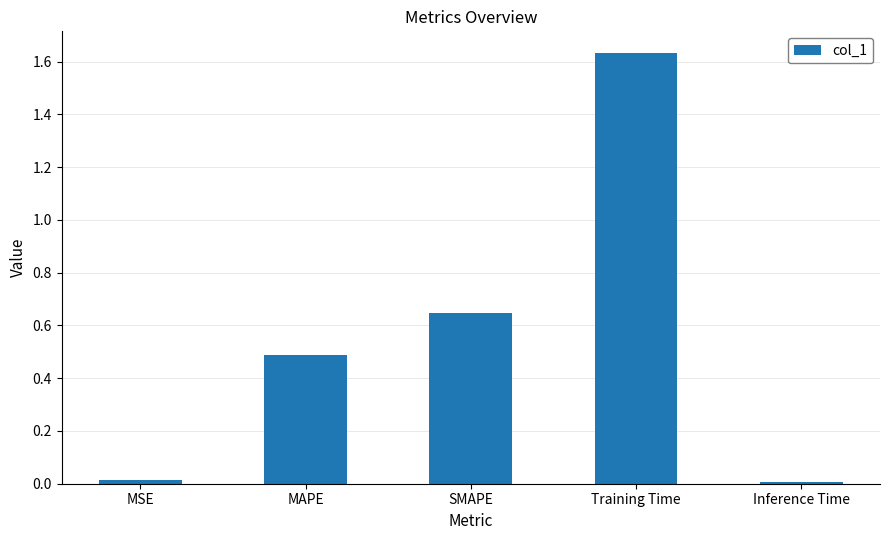

What is the label of the 3rd bar from the left?

SMAPE